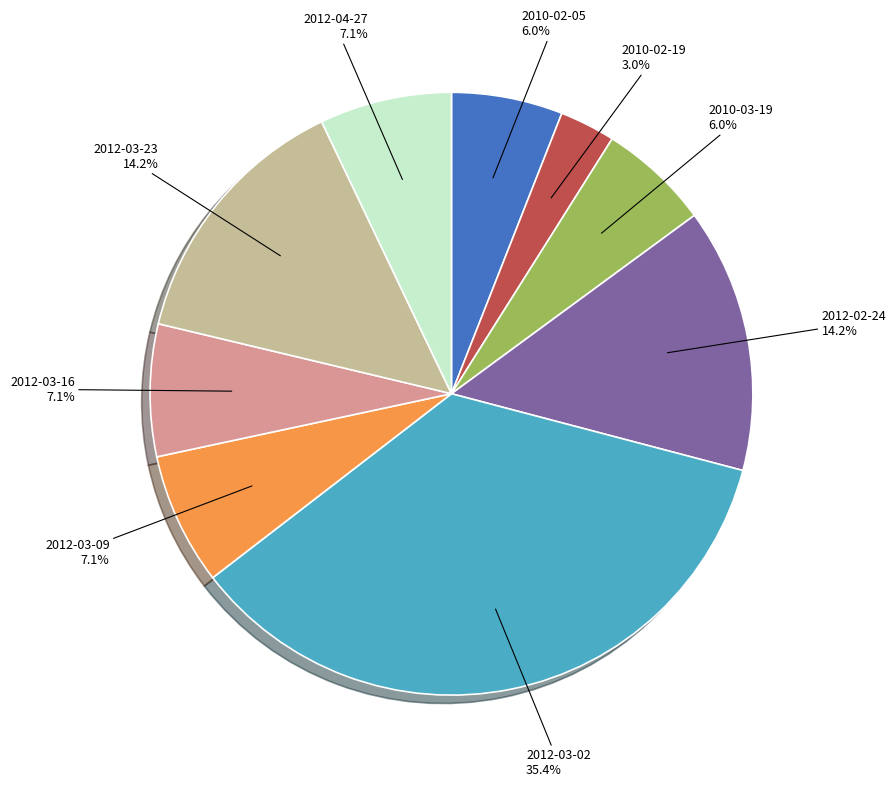

To the nearest percent, what is the difference between the largest and smallest slice percentages?

32%